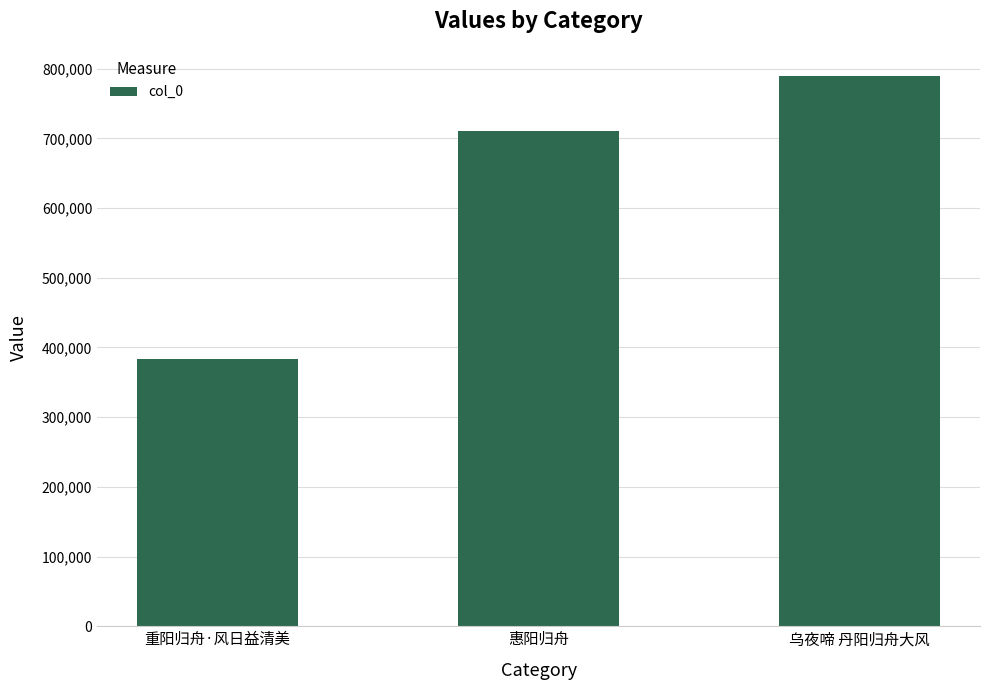

What is the change in value from 重阳归舟·风日益清美 to 惠阳归舟?

+327030